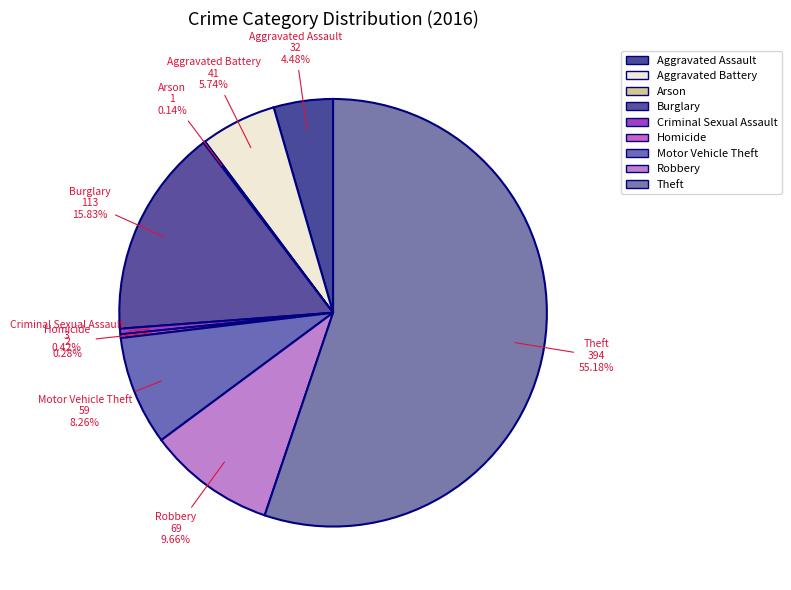

To the nearest percent, what is the difference between the largest and smallest slice percentages?

55%